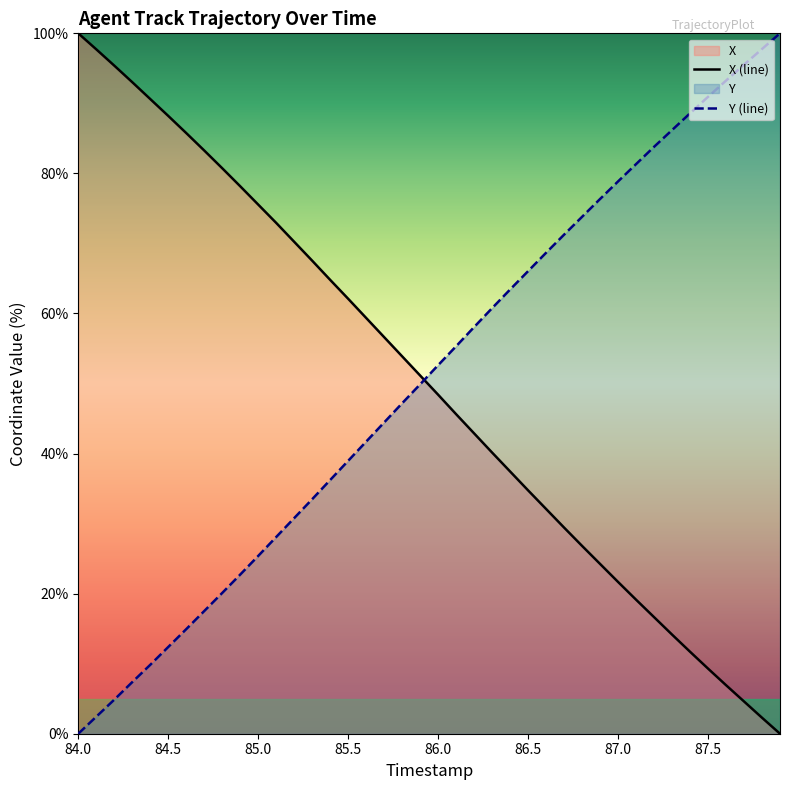

Which series has the widest spread of values?

X